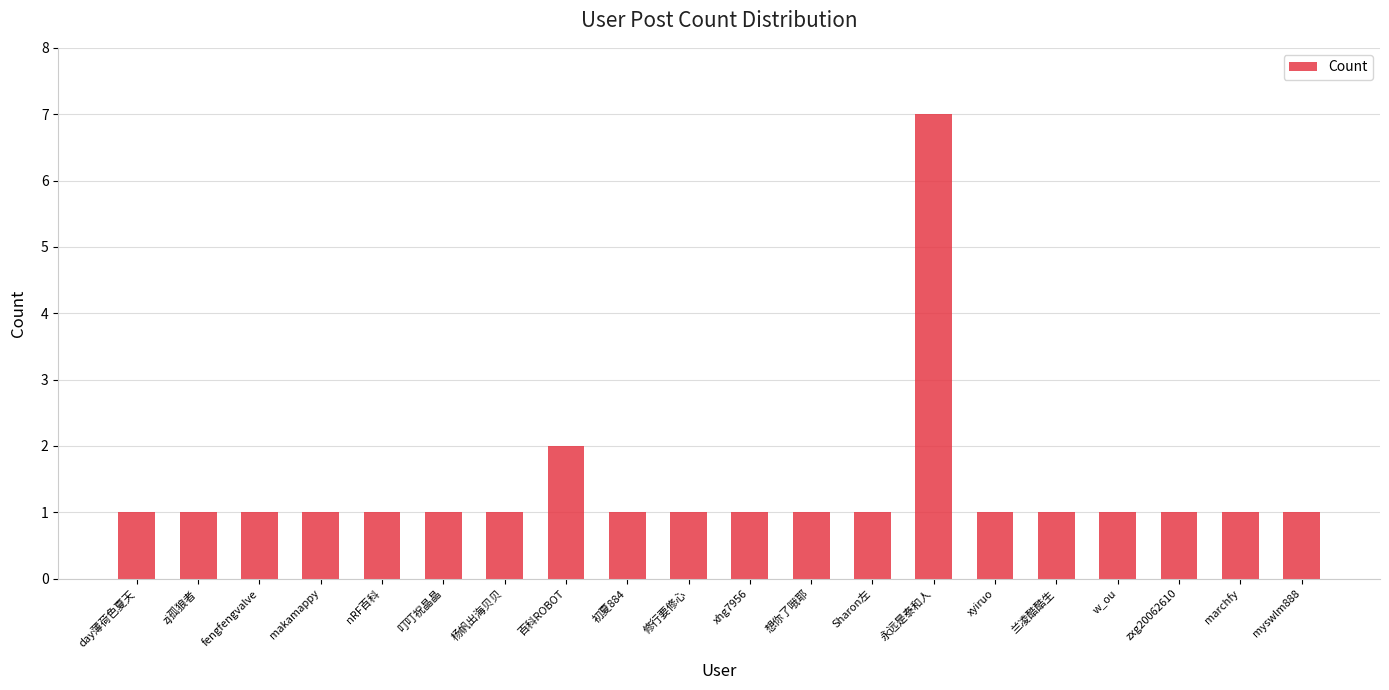

Is it true that the value at zj孤狼者 is 1?

True